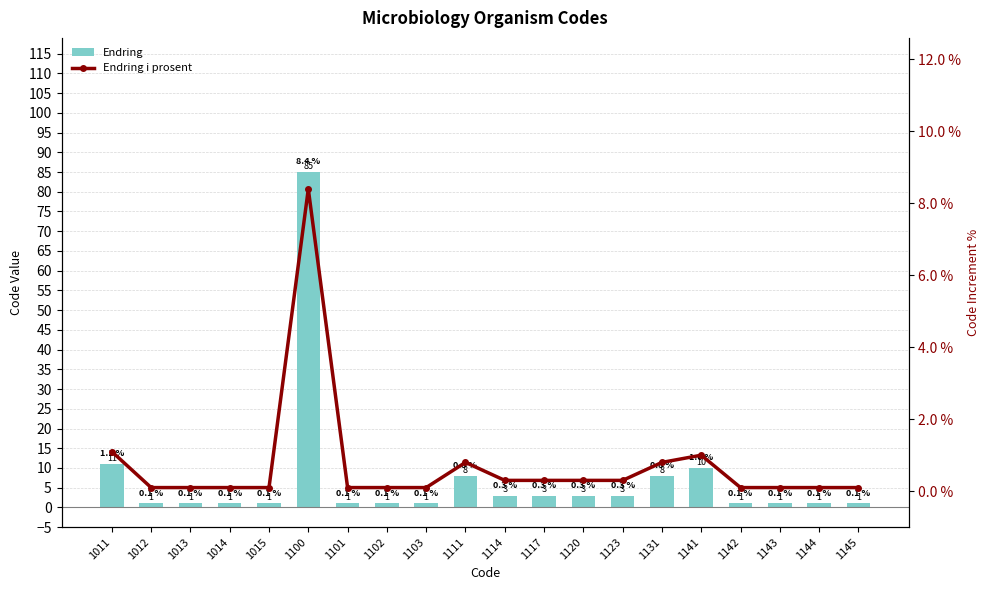

What is the difference between the maximum and second lowest values in the Endring series?

84.0